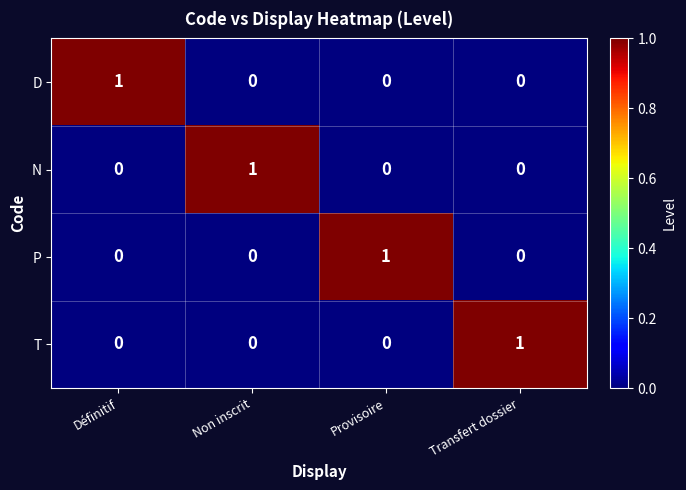

How many series are shown in this chart?

4